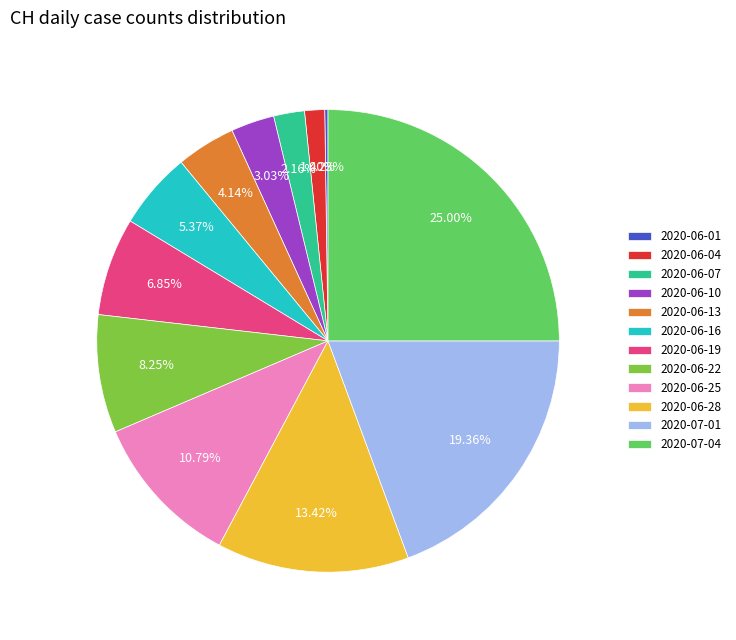

Is 2020-06-04 the majority of the pie?

No